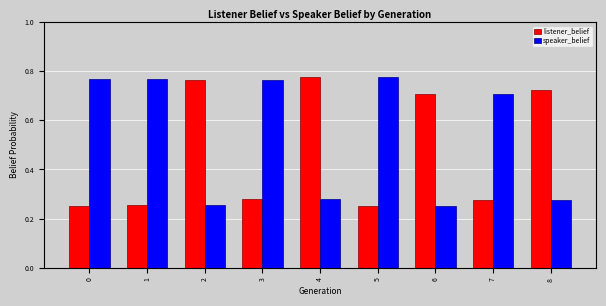

The value of speaker_belief at 7 is 1.1. True or false?

False